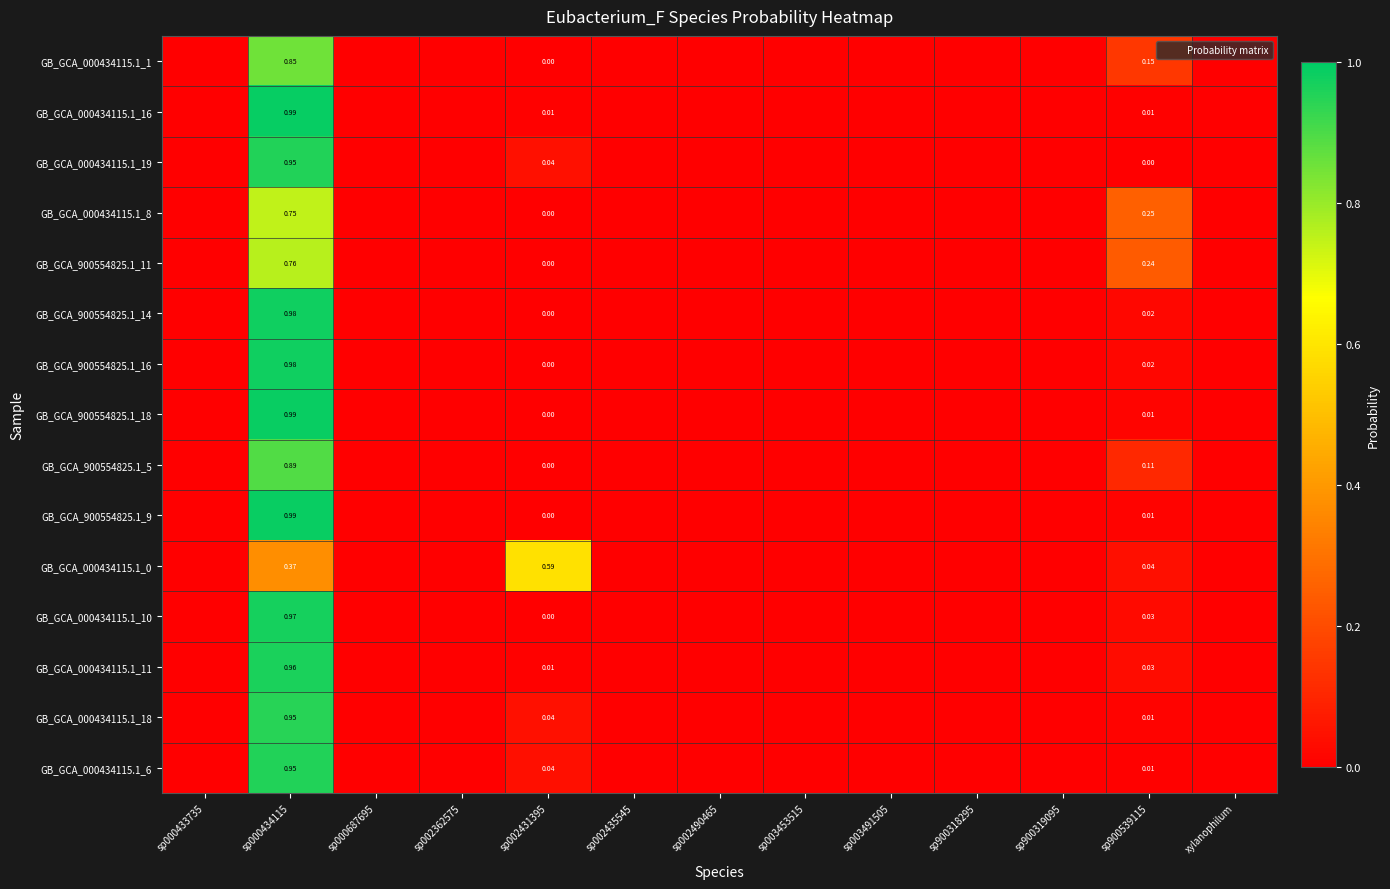

Rank the series at sp000687695 from lowest to highest value.

GB_GCA_000434115.1_1, GB_GCA_000434115.1_8, GB_GCA_900554825.1_5, GB_GCA_000434115.1_19, GB_GCA_900554825.1_11, GB_GCA_900554825.1_14, GB_GCA_900554825.1_18, GB_GCA_000434115.1_10, GB_GCA_900554825.1_16, GB_GCA_000434115.1_11, GB_GCA_000434115.1_6, GB_GCA_900554825.1_9, GB_GCA_000434115.1_18, GB_GCA_000434115.1_16, GB_GCA_000434115.1_0